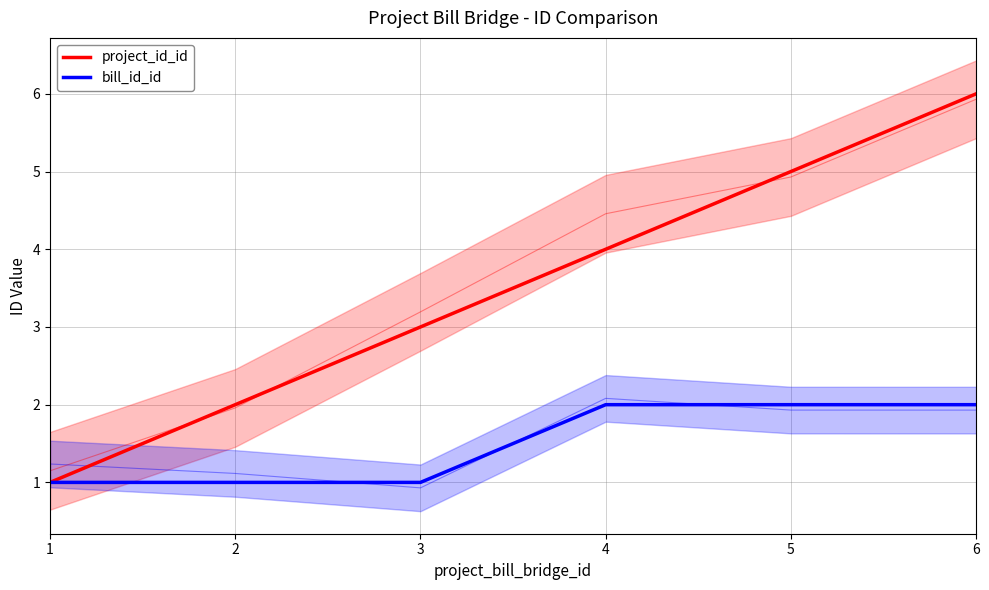

Does the chart display data point markers on the line(s)?

No